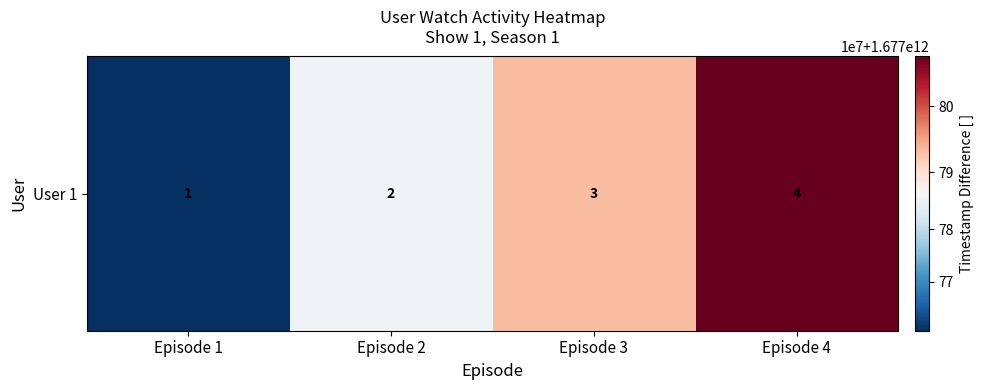

Reading right to left, extract all data points from this chart.

Episode 4=1677807503000	Episode 3=1677793103000	Episode 2=1677785903000	Episode 1=1677760703000